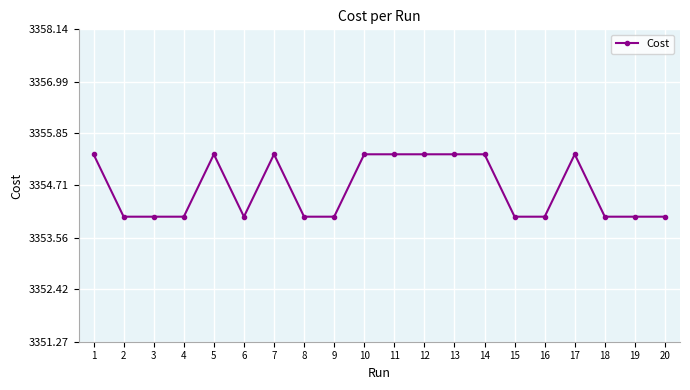

What is the change in value from 13 to 15?

-1.4